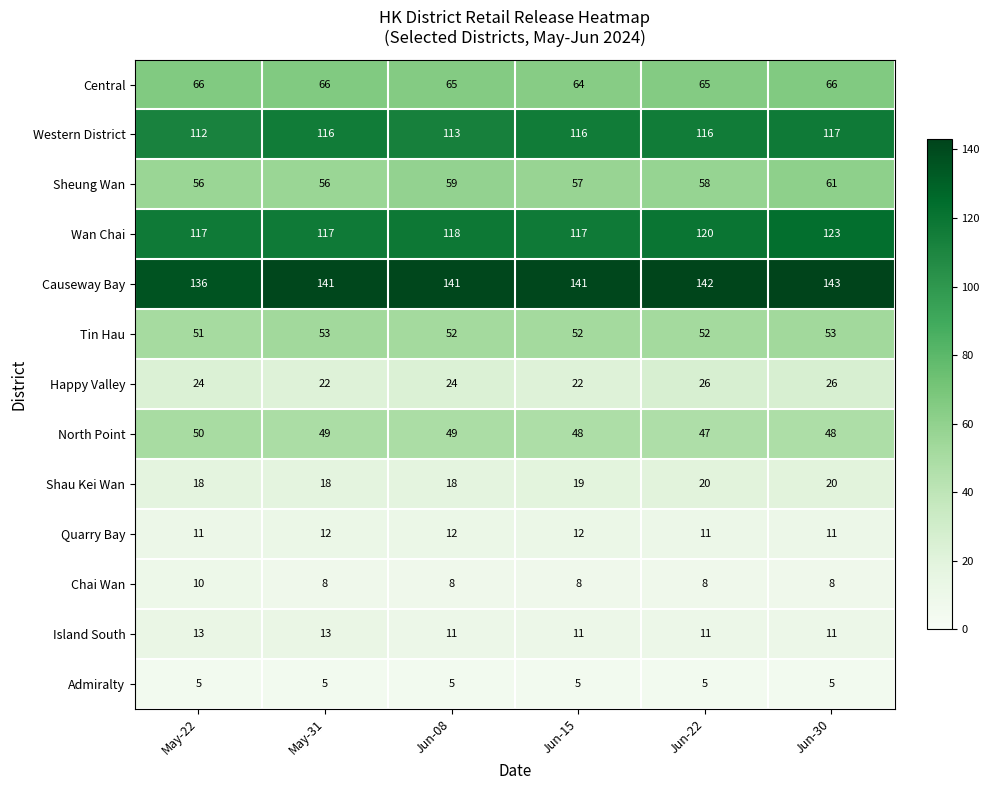

What is the total value across all series at May-31?

676